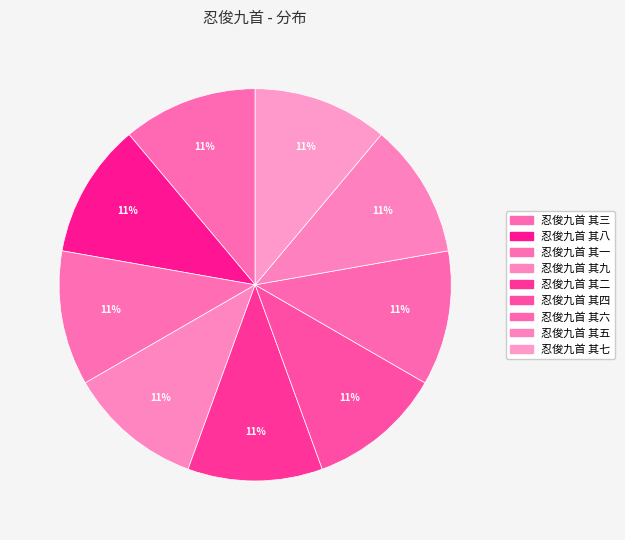

Do 忍俊九首 其二 and 忍俊九首 其五 together represent more than half of the pie?

No